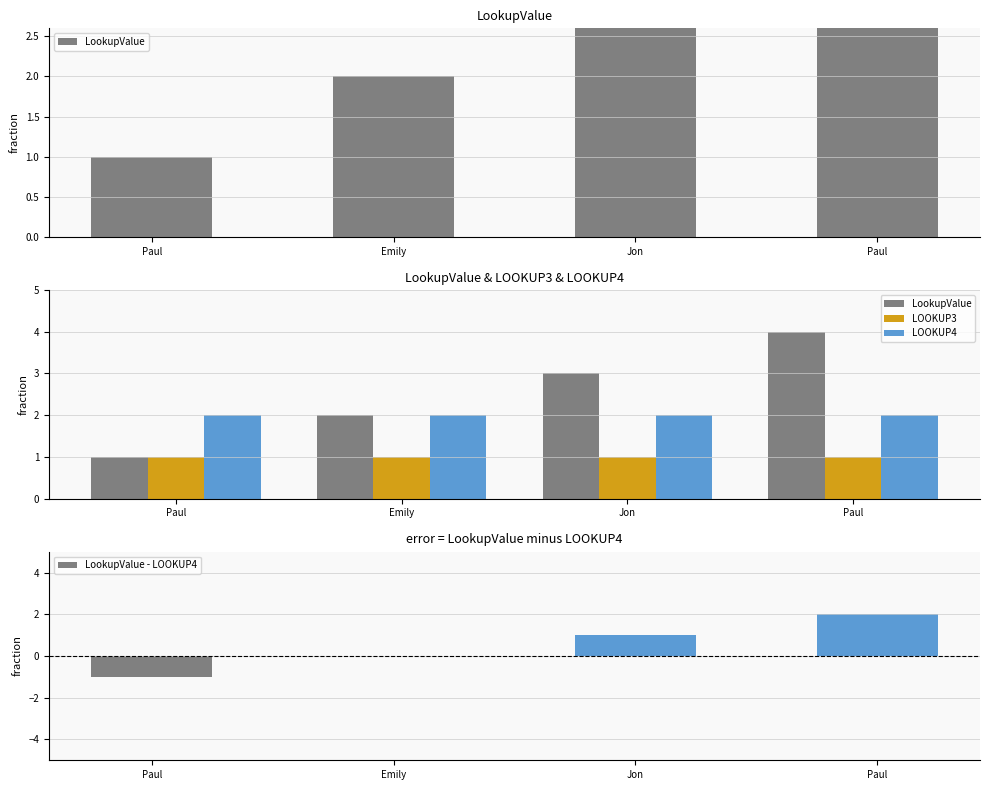

What is the difference between the maximum and second lowest values in the LookupValue series?

2